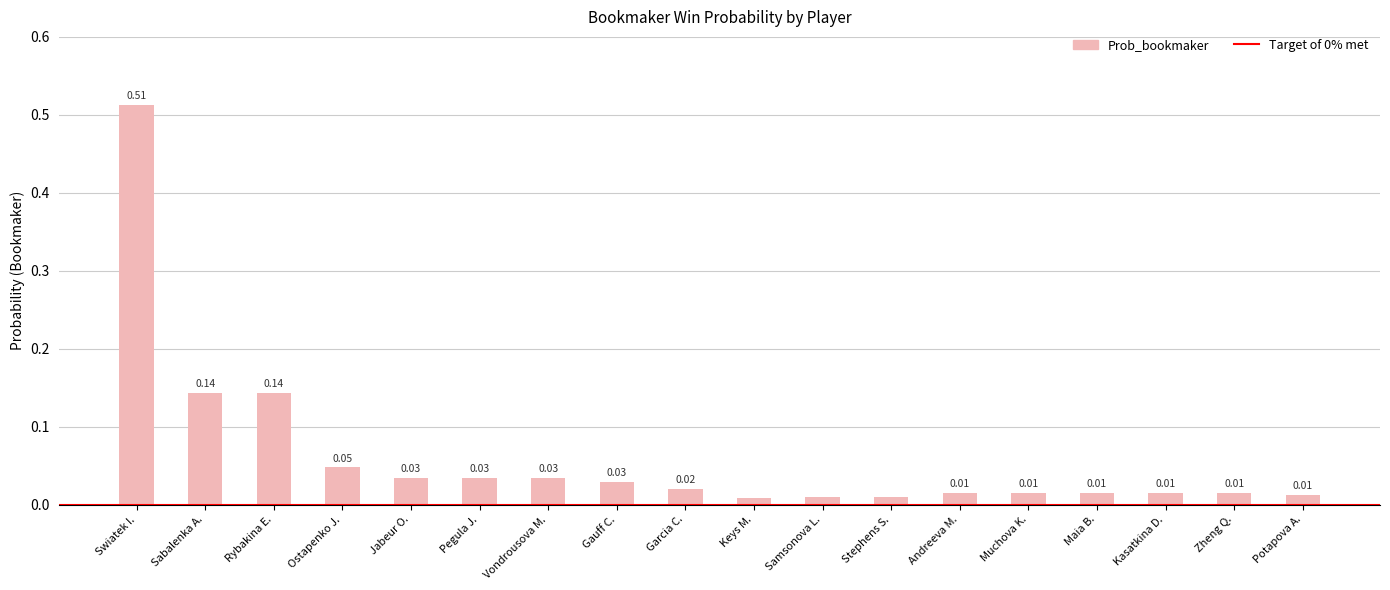

What is the label of the 13th bar from the right?

Pegula J.